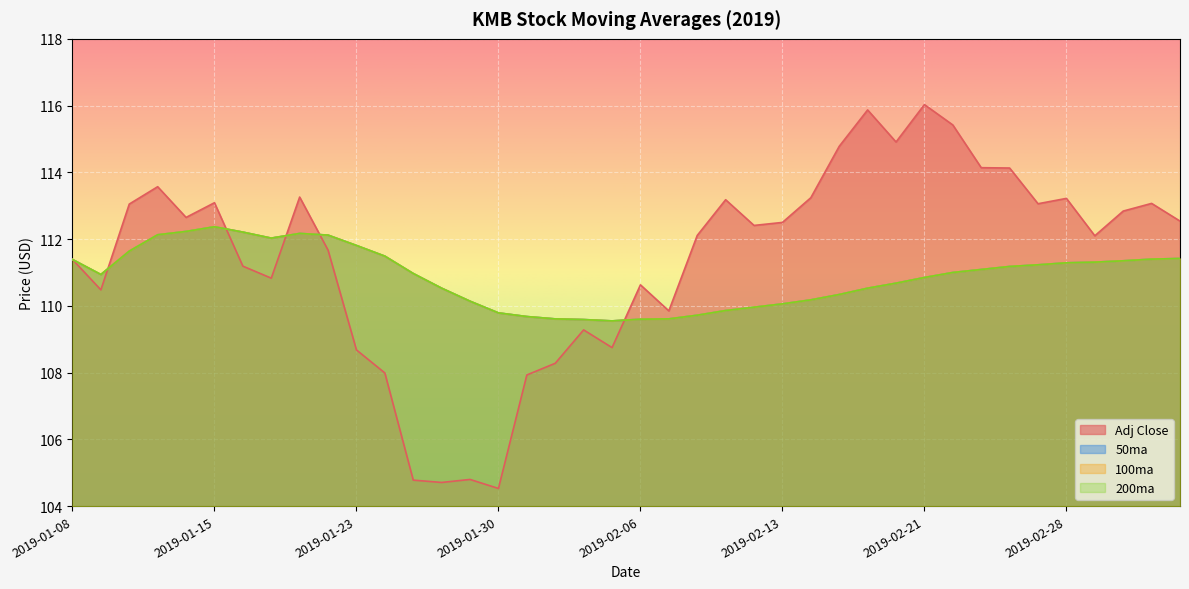

True or false: Adj Close has a value of 108.8 at 2019-02-05.

True